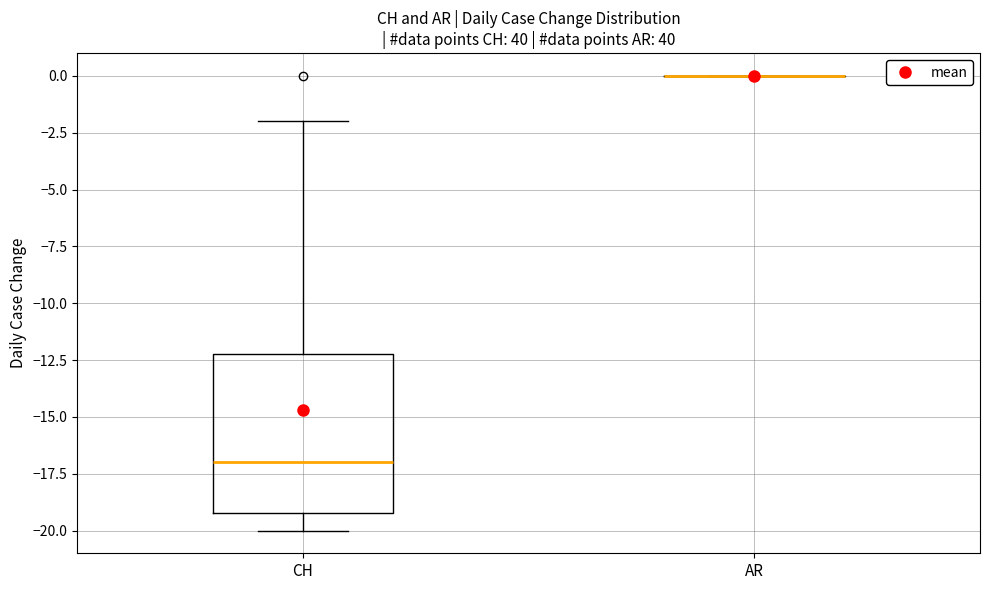

Reading left to right, read every box against the y-axis: the position of its median line, the range the box covers, and the ends of its whiskers. The values are not printed on the chart, so give them approximately, as read against the axis.

CH: median -17, box -19 to -12, whiskers -20 to -2
AR: box collapsed to a line at 0, whiskers 0 to 0